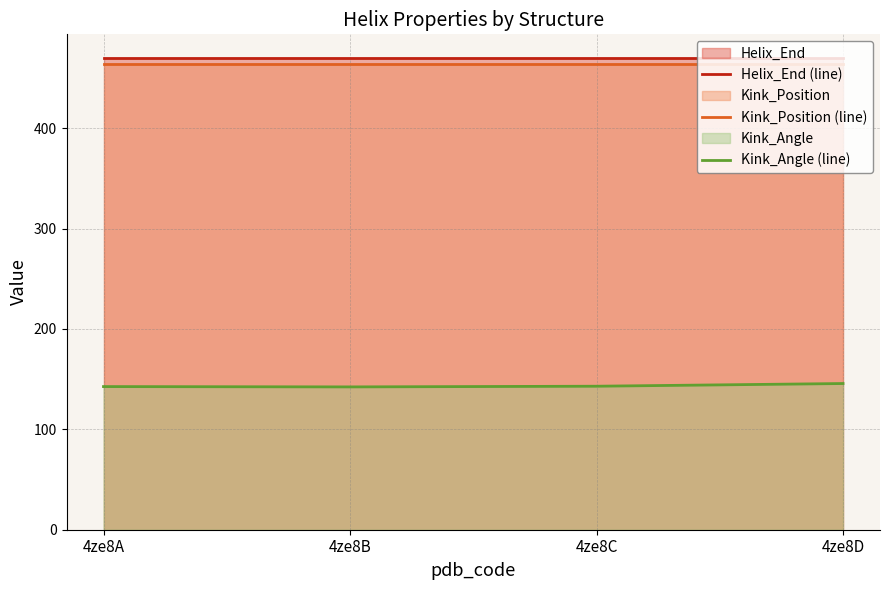

Read the Kink_Position (line) value at 4ze8D.

464.0